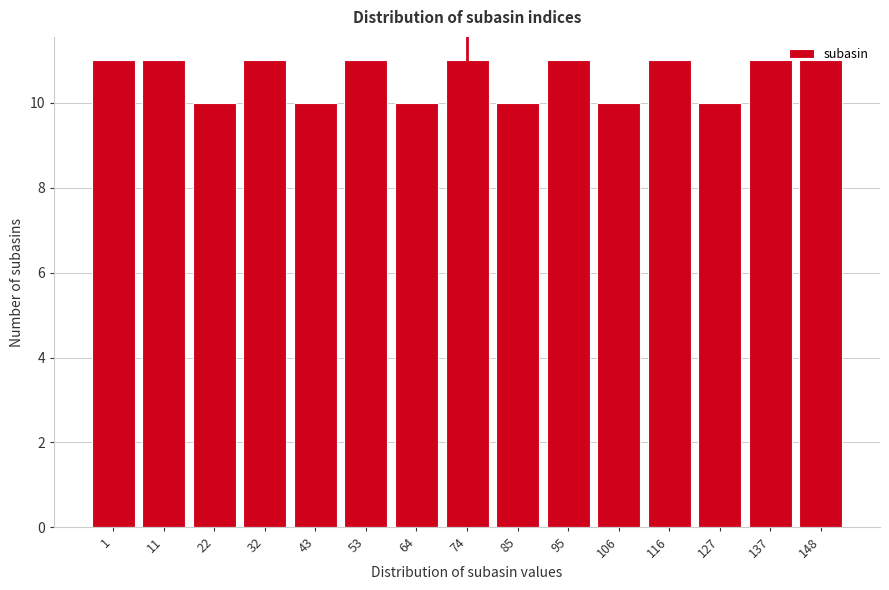

Read the value at 53.

11